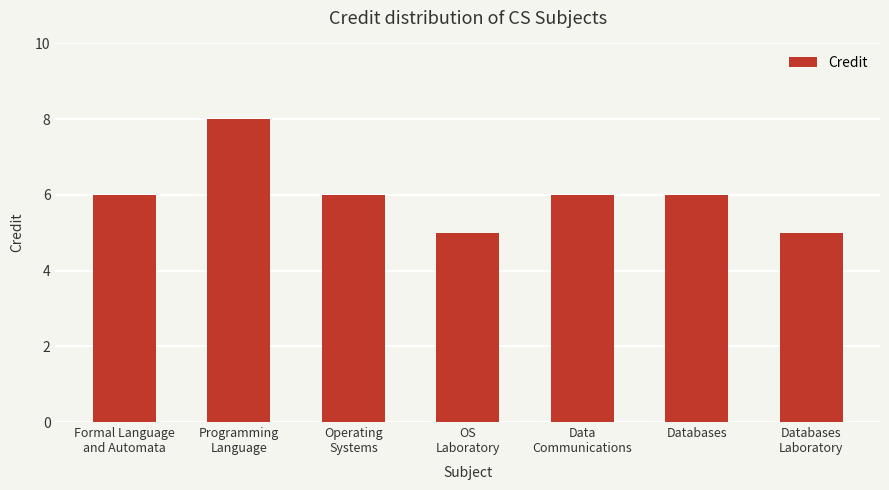

What position from the left is OS
Laboratory?

4